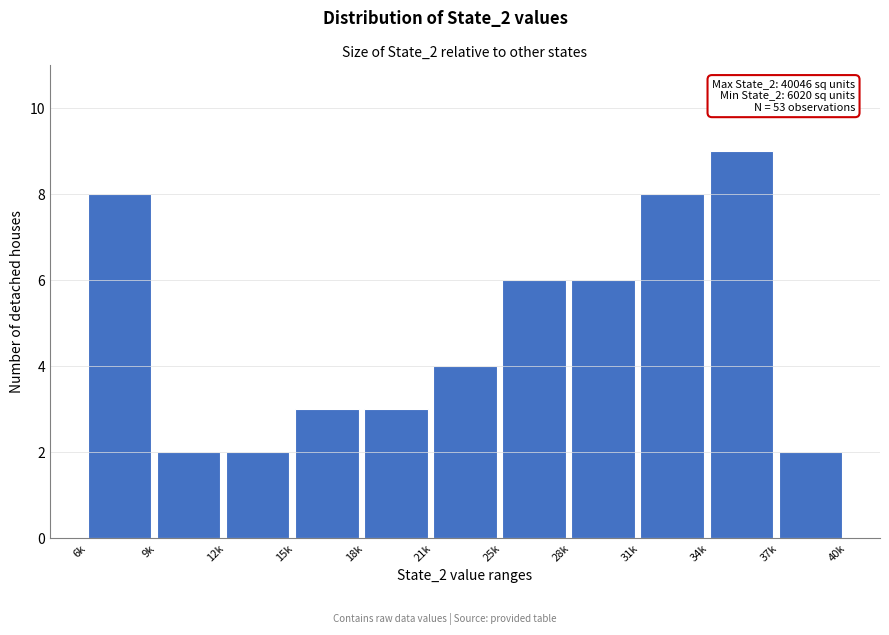

Reading left to right, extract all data points from this chart.

6k=8	9k=2	12k=2	15k=3	18k=3	21k=4	25k=6	28k=6	31k=8	34k=9	37k=2